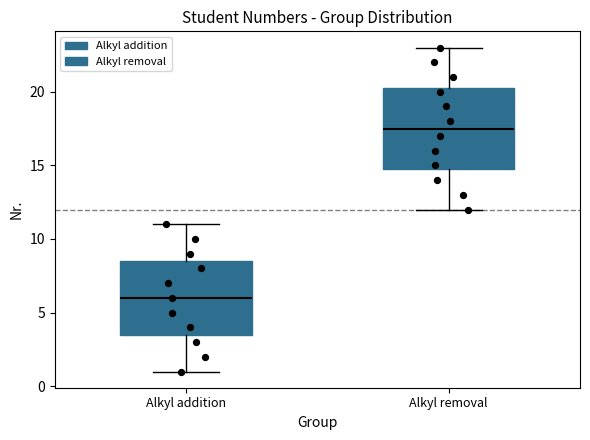

Which box's median line is the highest?

Alkyl removal